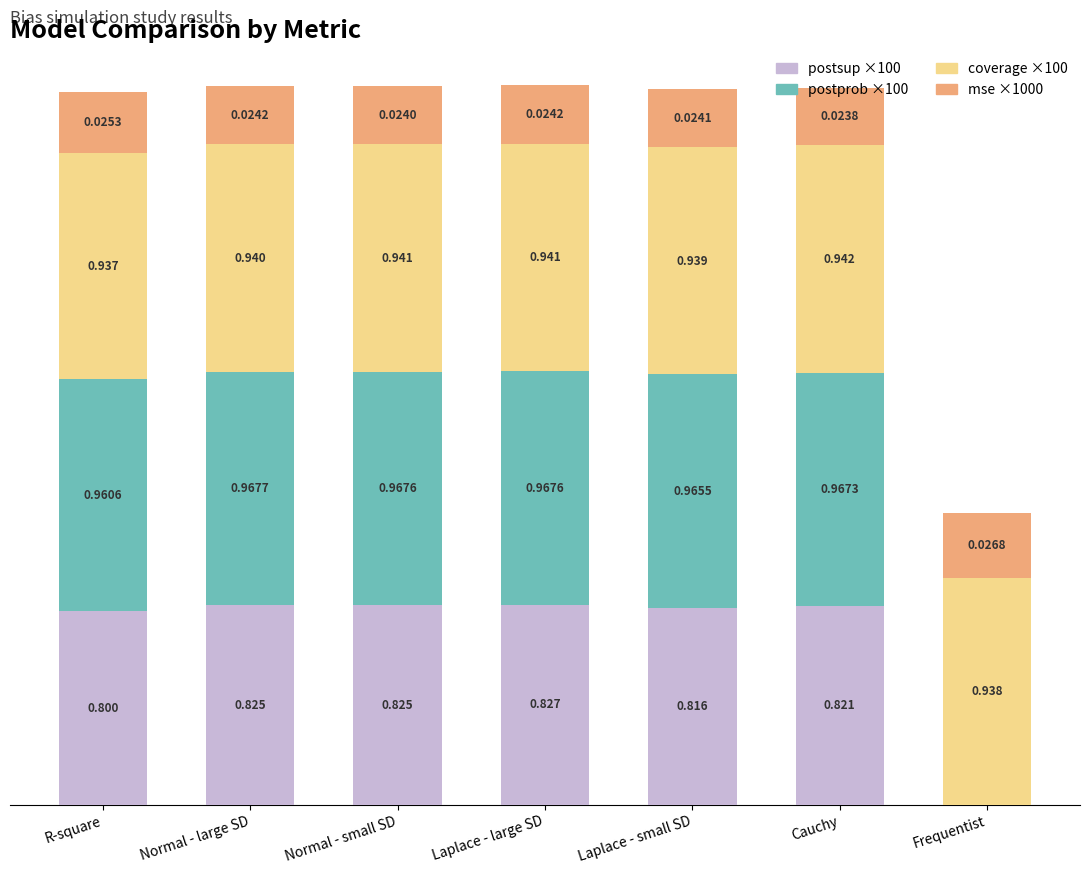

Are the bars grouped side by side (vs. stacked)?

No